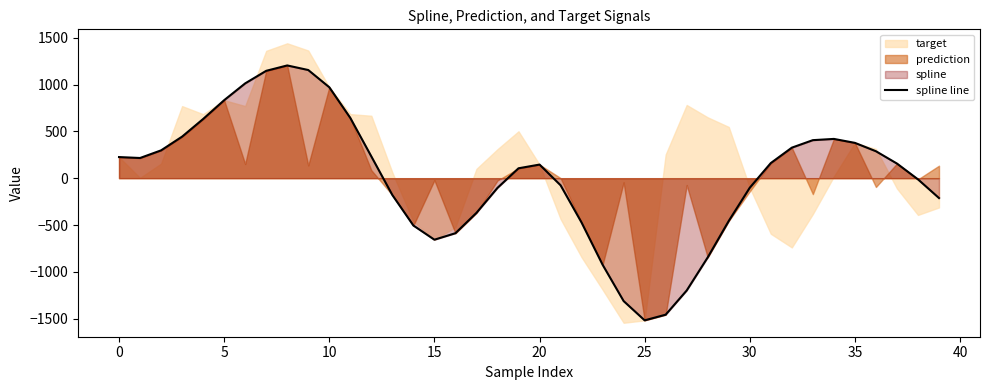

What is the label of the 26th point from the left?

25